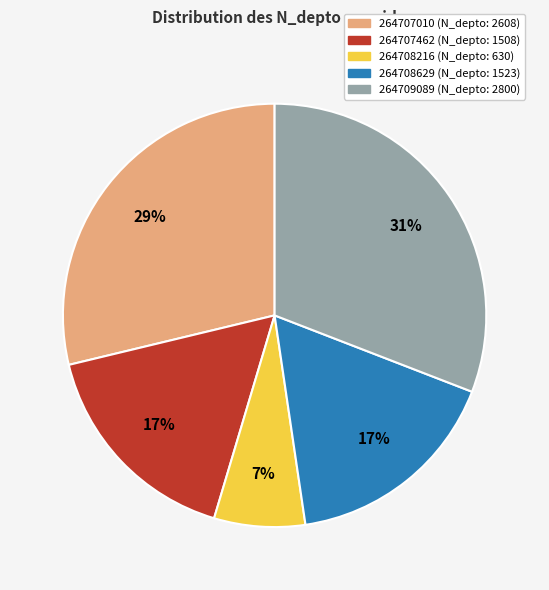

To the nearest percent, what portion does 264707010 represent?

29%